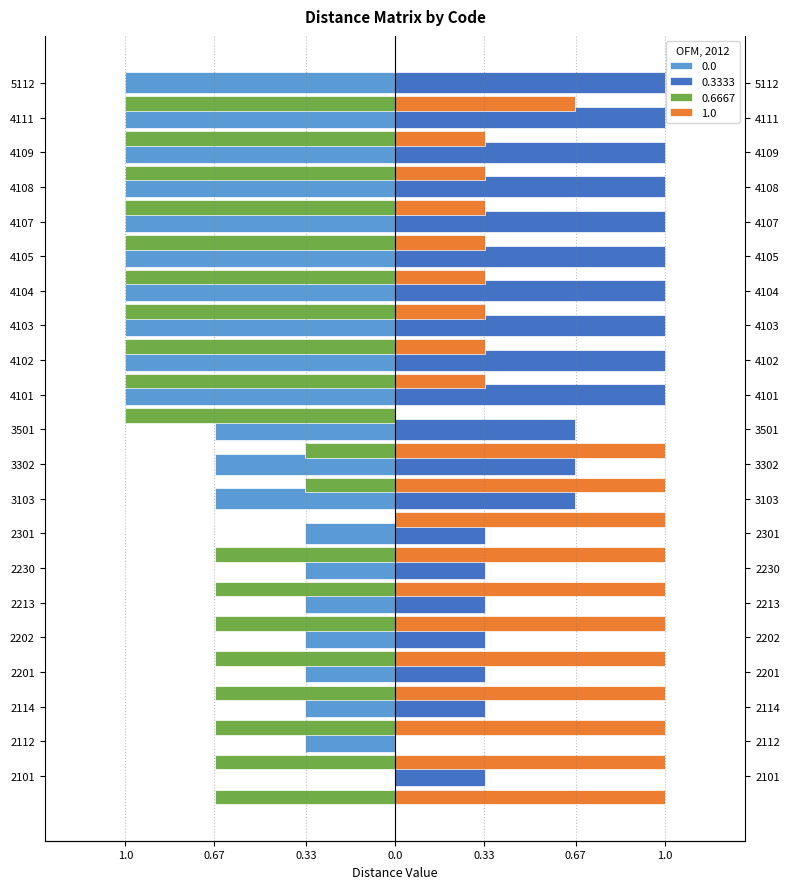

What is the lowest value of the 0.0 series?

-1.0